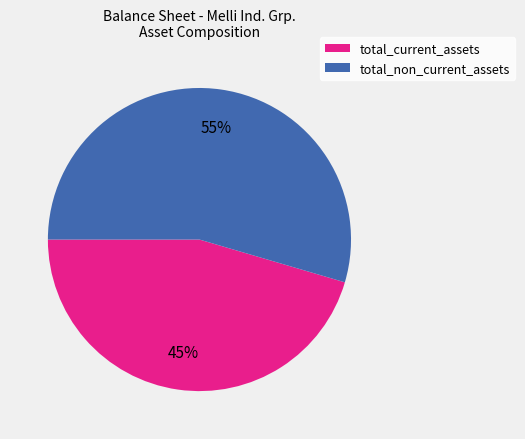

Rank the categories by value from lowest to highest.

total_current_assets, total_non_current_assets